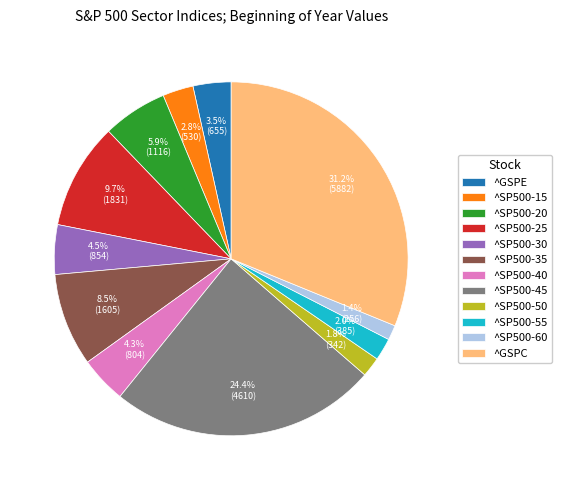

What is the ratio of the value at ^SP500-20 to the value at ^SP500-25?

0.6